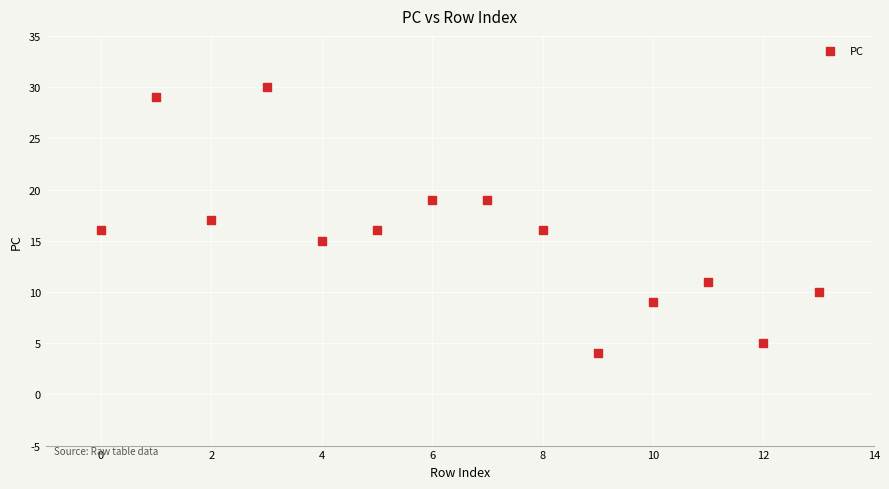

What is the range of Y values (max minus min)?

26